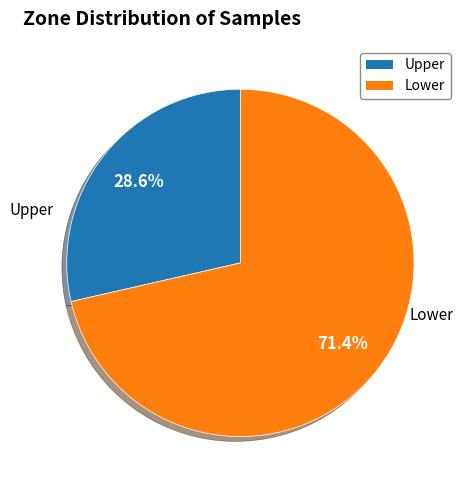

Count the number of slices in the pie.

2